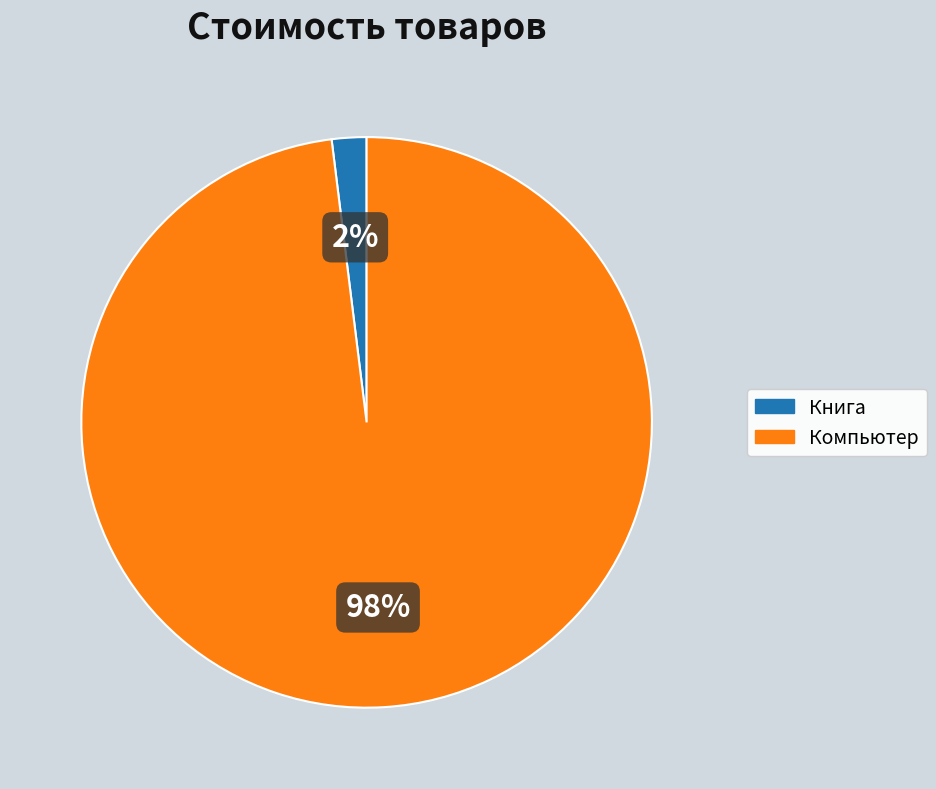

Which slice represents more than half of the pie?

Компьютер